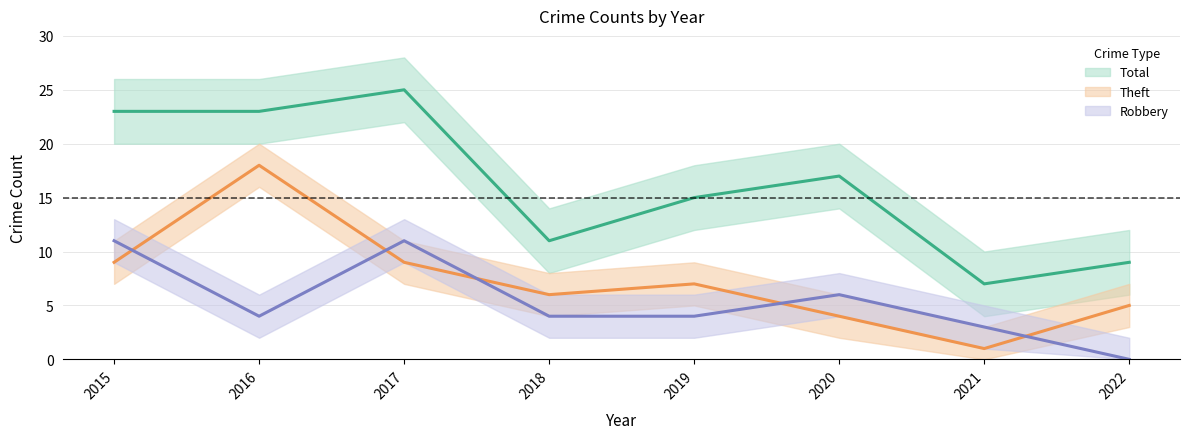

How many values in Robbery (mid) are above zero?

7